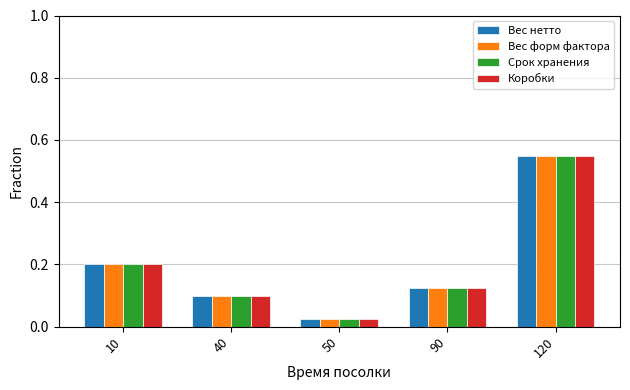

At which category is the sum across all series the highest?

120